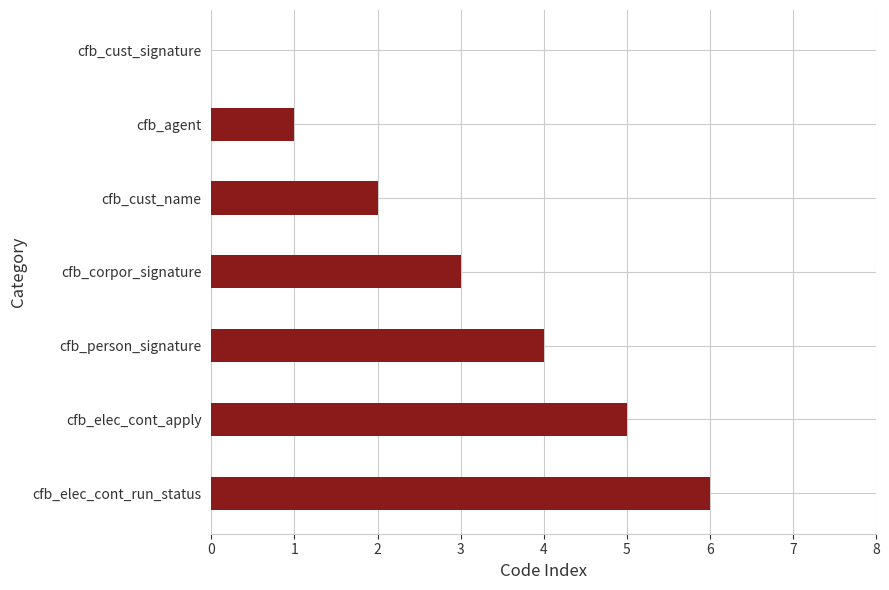

Where is the data nearest to the value 3?

cfb_corpor_signature